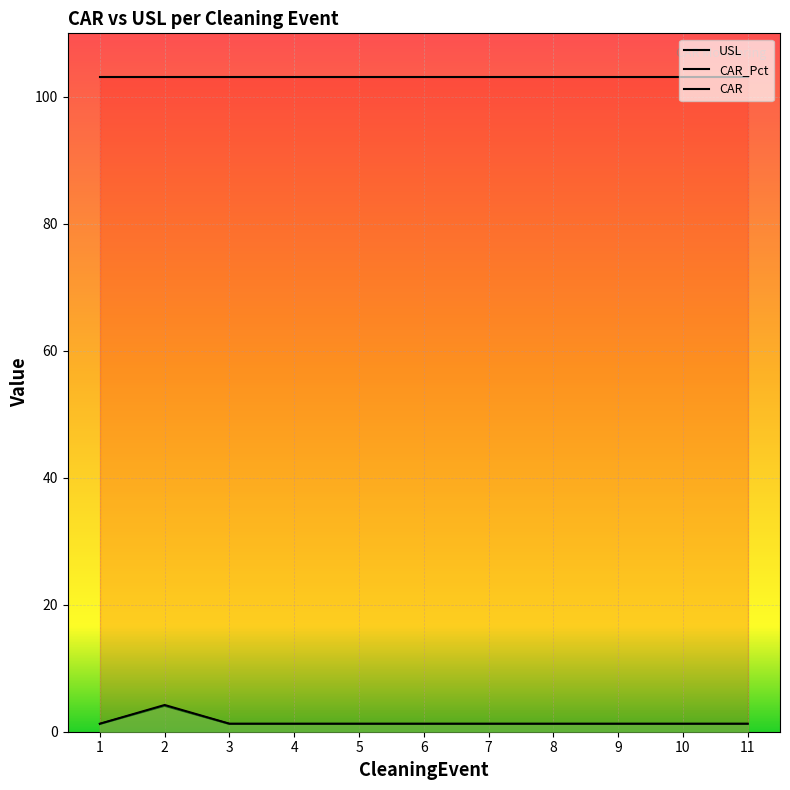

Which series has the largest range (max minus min)?

CAR_Pct